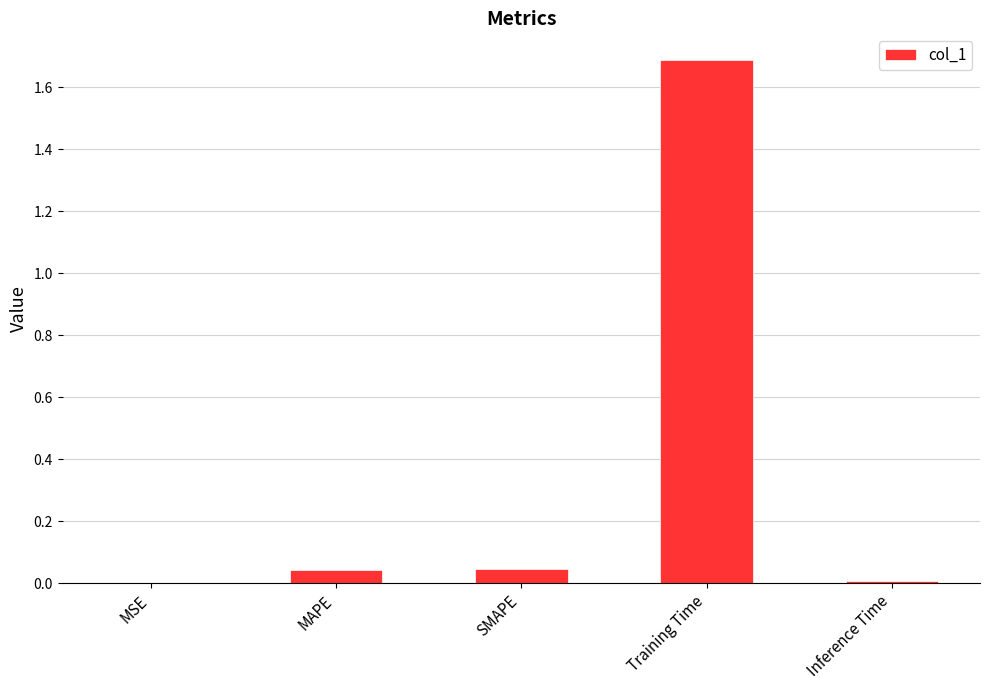

What is the change in value from MAPE to Training Time?

+1.6